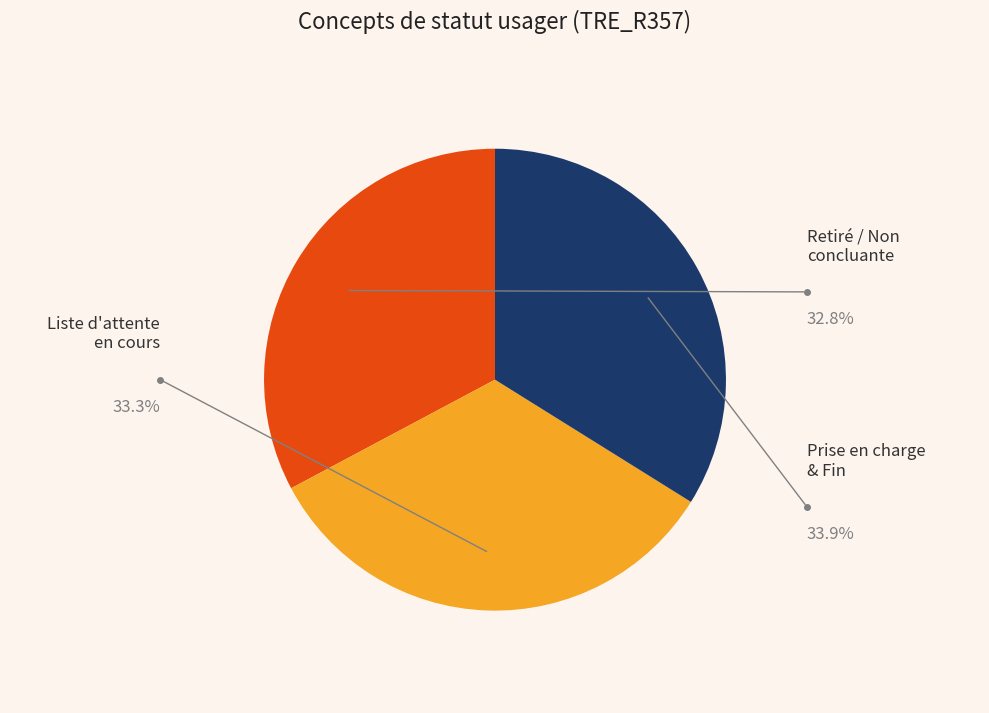

Does any single category account for the majority?

No